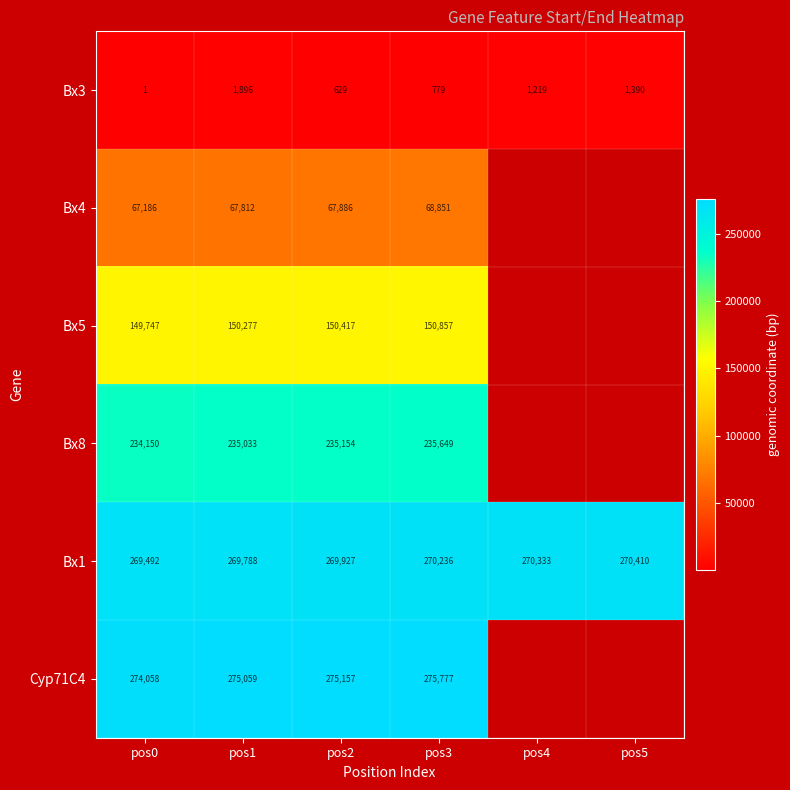

Count the number of data series in this chart.

6